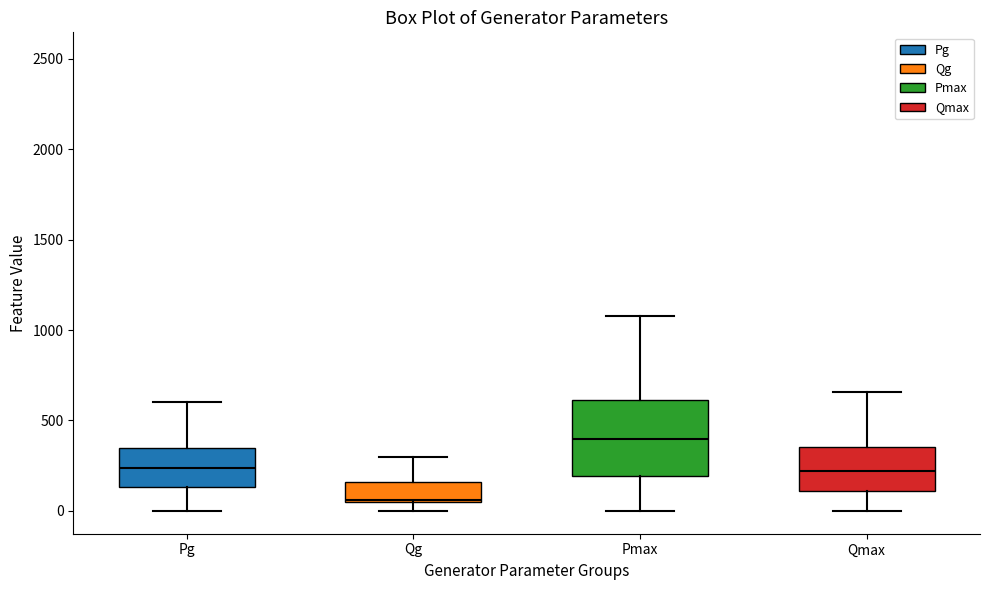

Which box is the tallest, from its lower edge to its upper edge?

Pmax